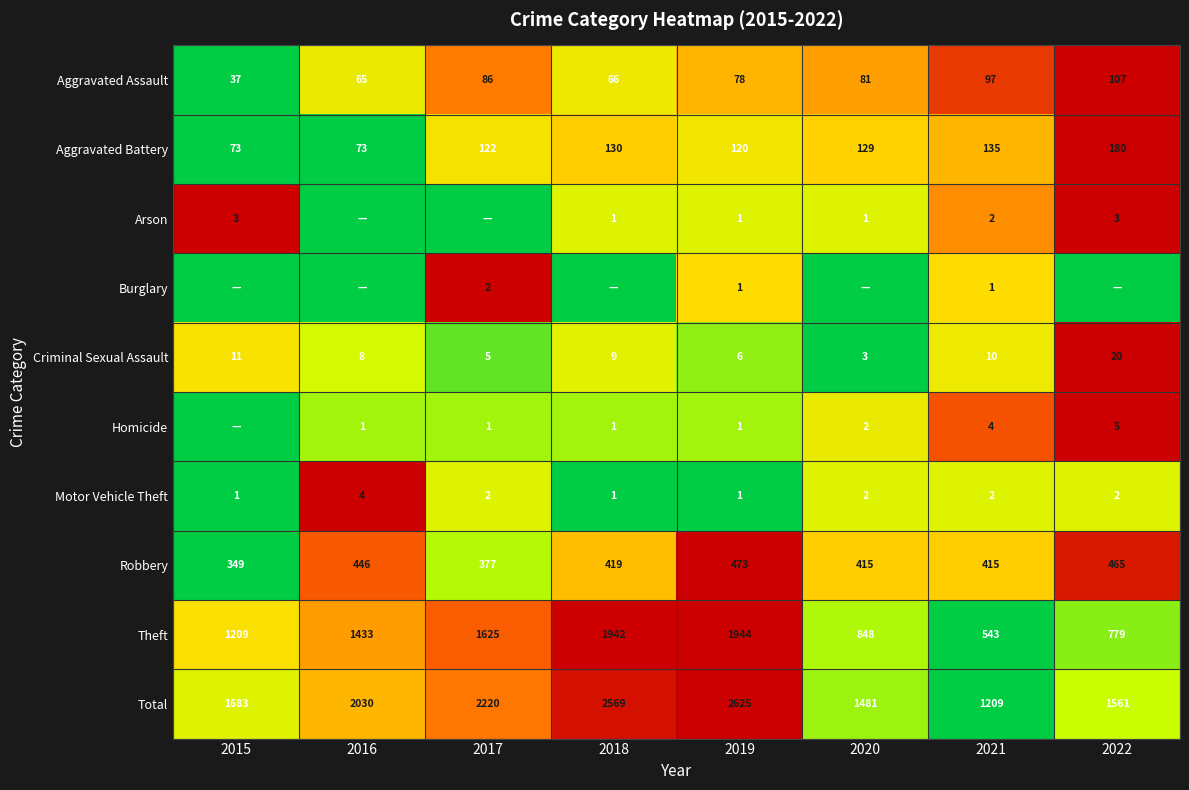

Which category has the highest value across all series?

2022